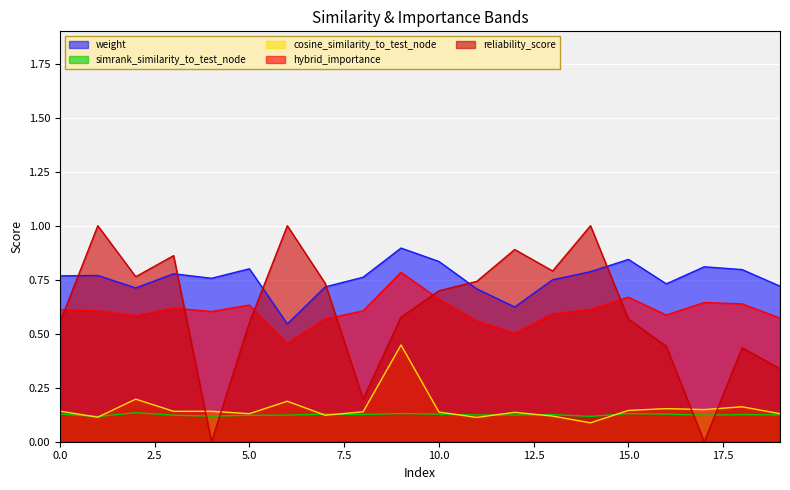

Where is the first local maximum for simrank_similarity_to_test_node?

2